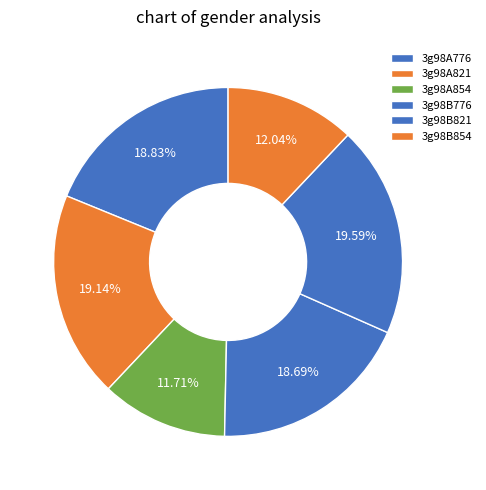

Is 3g98A821 the majority of the pie?

No